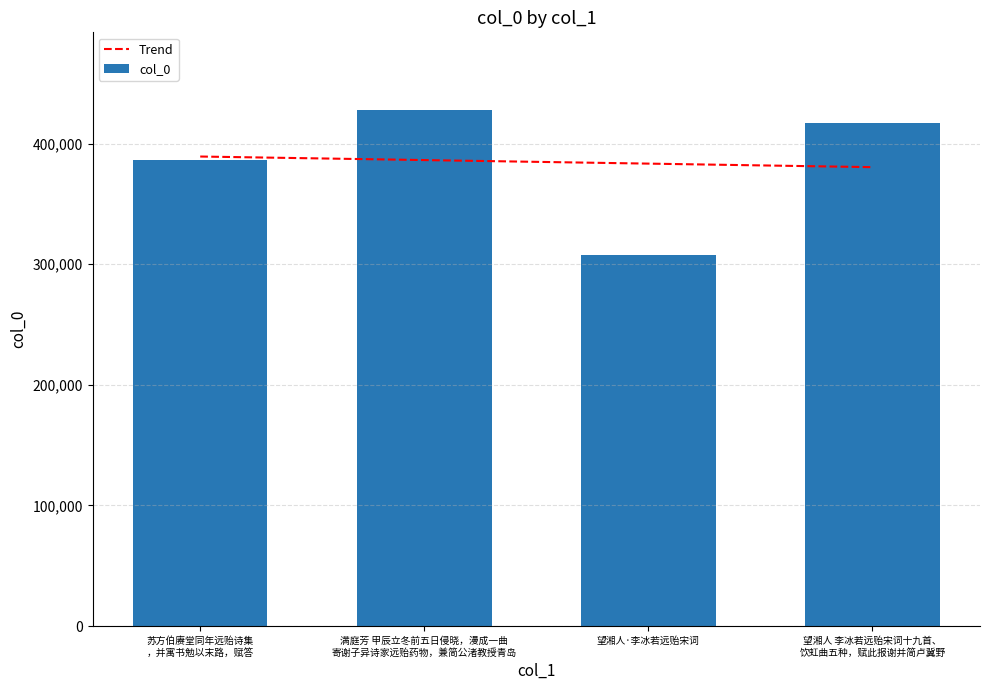

What is the sum of all col_0 values?

1539462